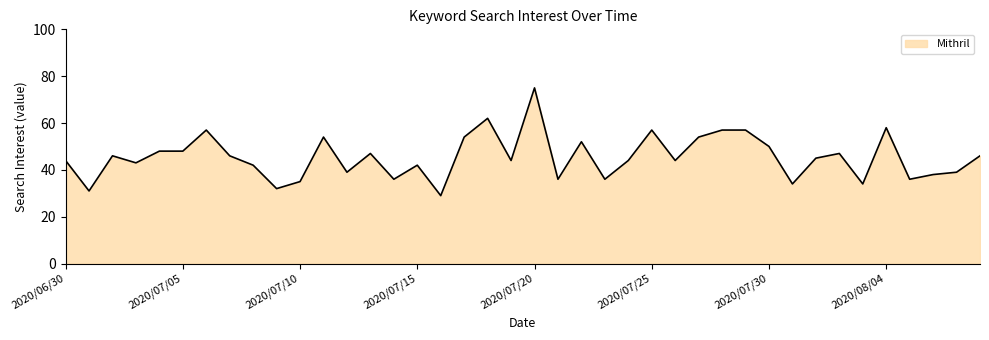

What is the difference between the maximum and minimum values?

46